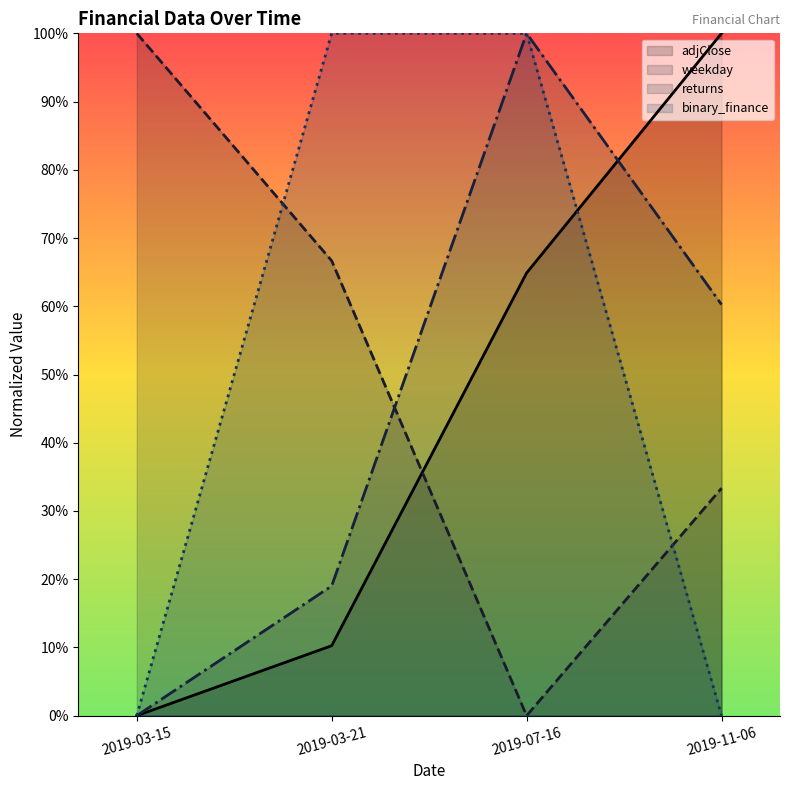

What is the label of the 2nd point from the left?

2019-03-21